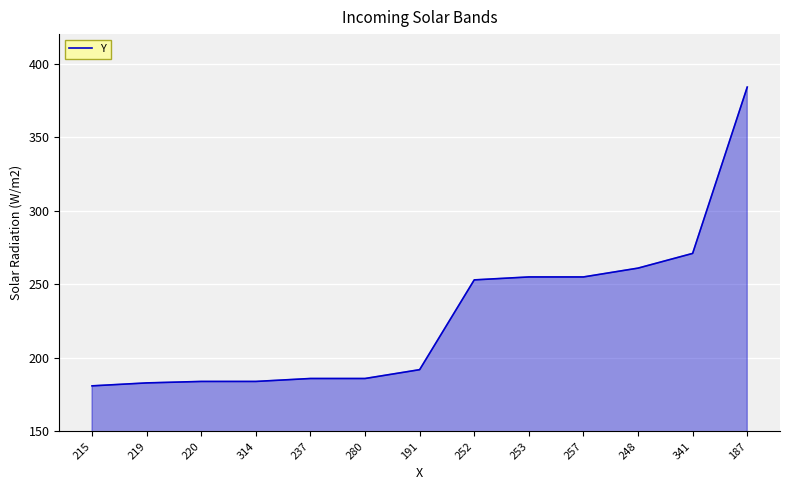

At which label is the value closest to 282?

341